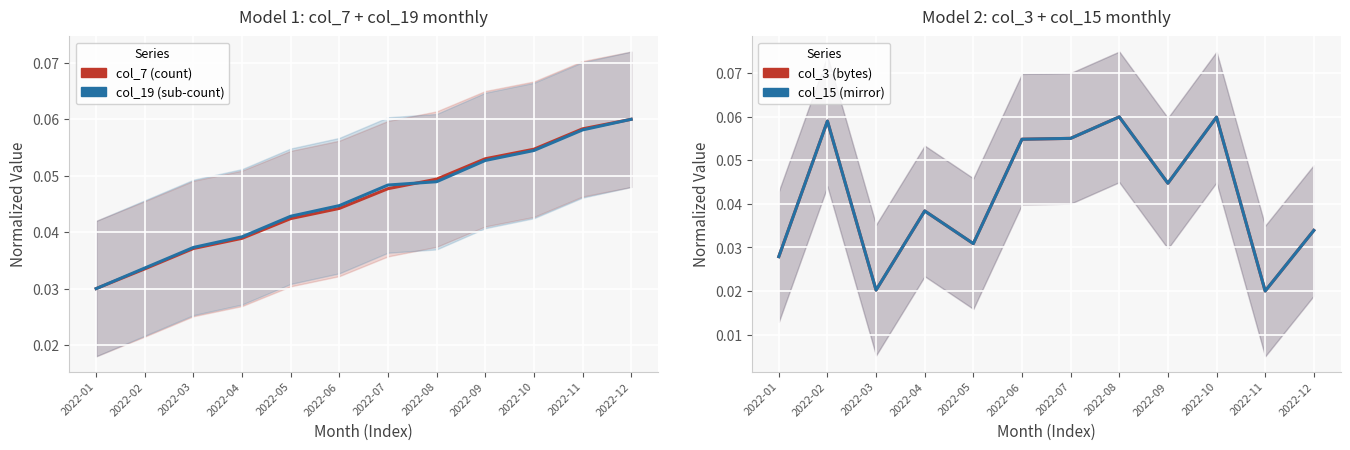

True or false: col_19 (sub-count) and col_3 (bytes) cross at least once.

True